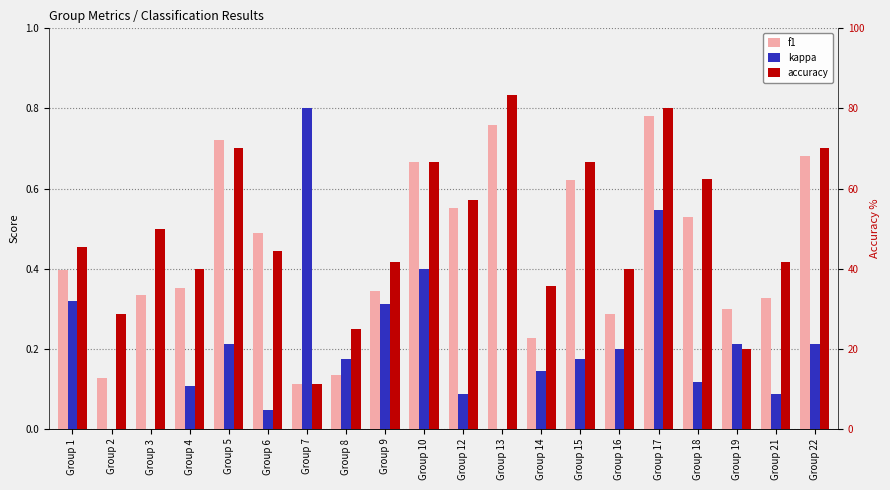

True or false: kappa has a value of 0.4 at Group 10.

True